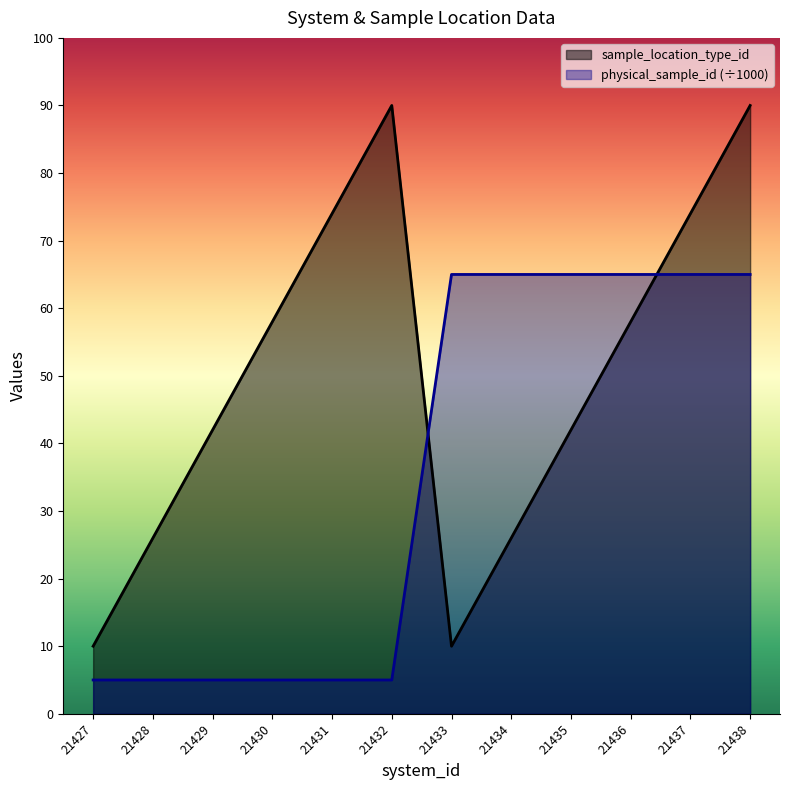

After their last crossing, which series has the higher values: sample_location_type_id or physical_sample_id?

sample_location_type_id